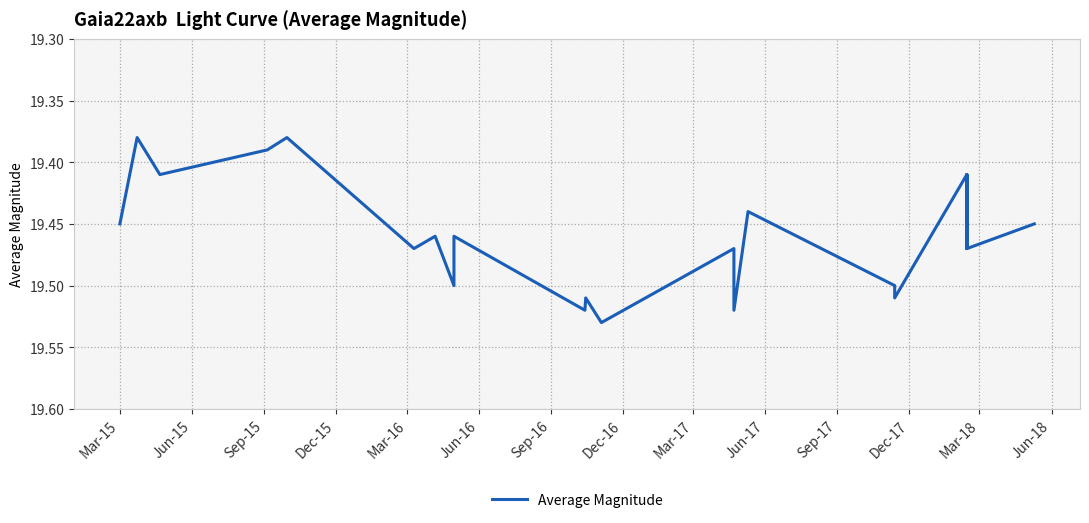

What position from the left is Dec-16?

8